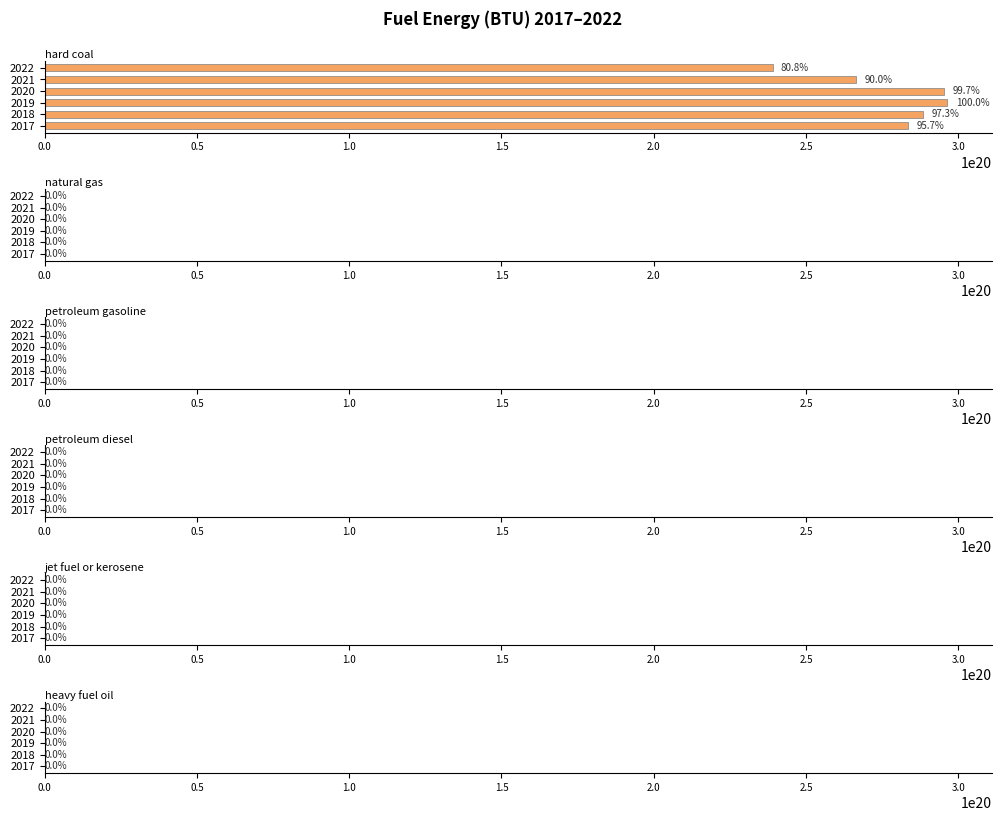

What are all the series names shown in the legend?

hard coal, natural gas, petroleum gasoline, petroleum diesel, jet fuel or kerosene, heavy fuel oil